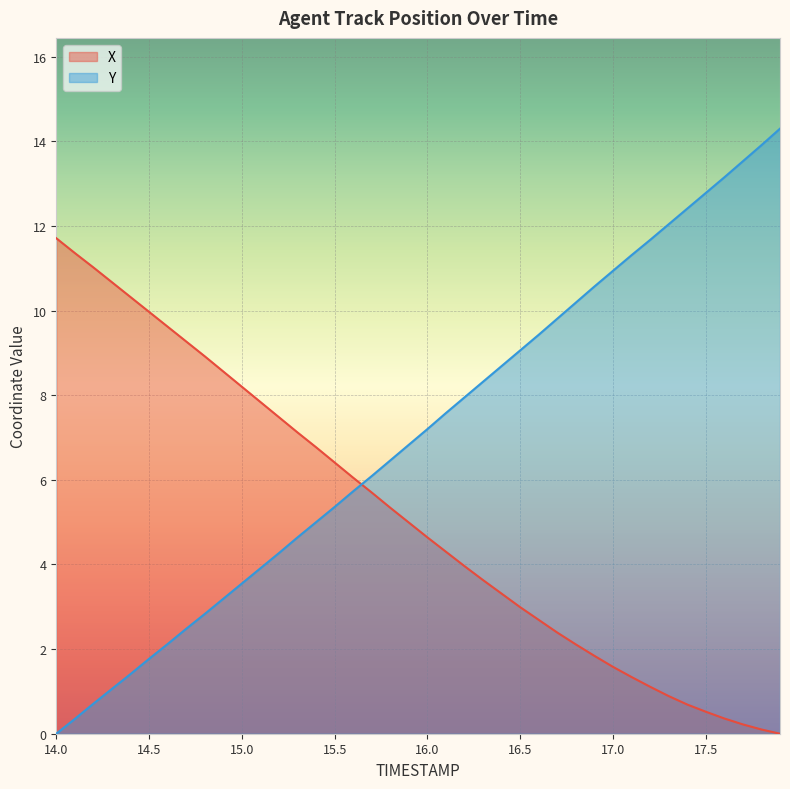

How many values in Y are above zero?

39